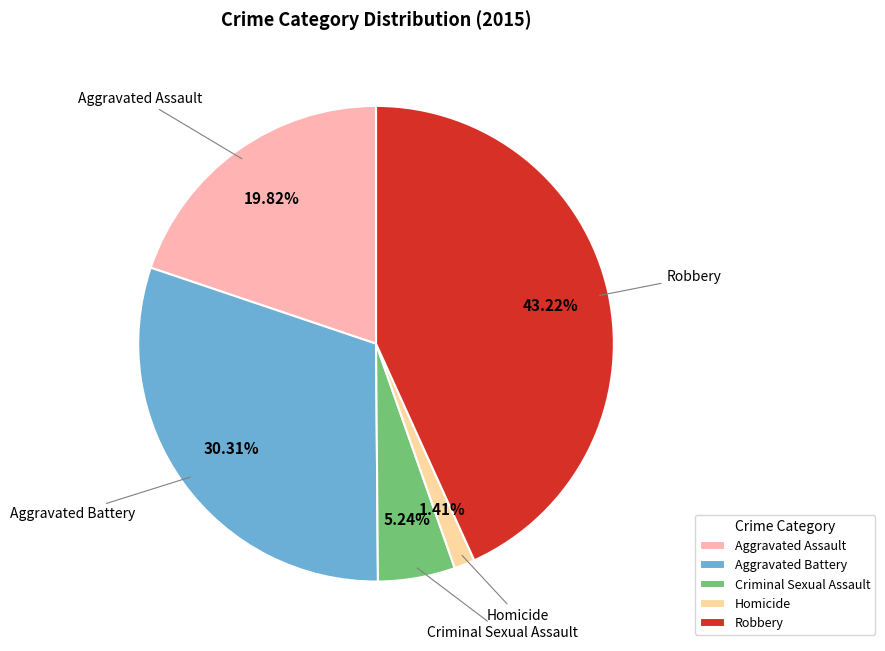

Which category has the smallest portion of the pie?

Homicide